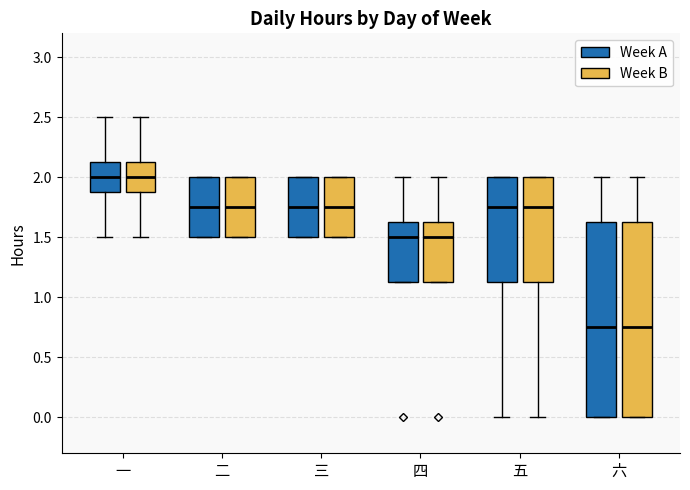

Reading left to right, transcribe this box plot: for each box, give where its median line is, the range the box spans, and where its two whiskers end, as read against the y-axis. The values are not printed on the chart, so give them approximately, as read against the axis.

一 (Week A): median 2.00, box 1.90 to 2.15, whiskers 1.50 to 2.50
一 (Week B): median 2.00, box 1.90 to 2.15, whiskers 1.50 to 2.50
二 (Week A): median 1.75, box 1.50 to 2.00, whiskers 1.50 to 2.00
二 (Week B): median 1.75, box 1.50 to 2.00, whiskers 1.50 to 2.00
三 (Week A): median 1.75, box 1.50 to 2.00, whiskers 1.50 to 2.00
三 (Week B): median 1.75, box 1.50 to 2.00, whiskers 1.50 to 2.00
四 (Week A): median 1.50, box 1.15 to 1.65, whiskers 1.15 to 2.00
四 (Week B): median 1.50, box 1.15 to 1.65, whiskers 1.15 to 2.00
五 (Week A): median 1.75, box 1.15 to 2.00, whiskers 0.00 to 2.00
五 (Week B): median 1.75, box 1.15 to 2.00, whiskers 0.00 to 2.00
六 (Week A): median 0.75, box 0.00 to 1.65, whiskers 0.00 to 2.00
六 (Week B): median 0.75, box 0.00 to 1.65, whiskers 0.00 to 2.00